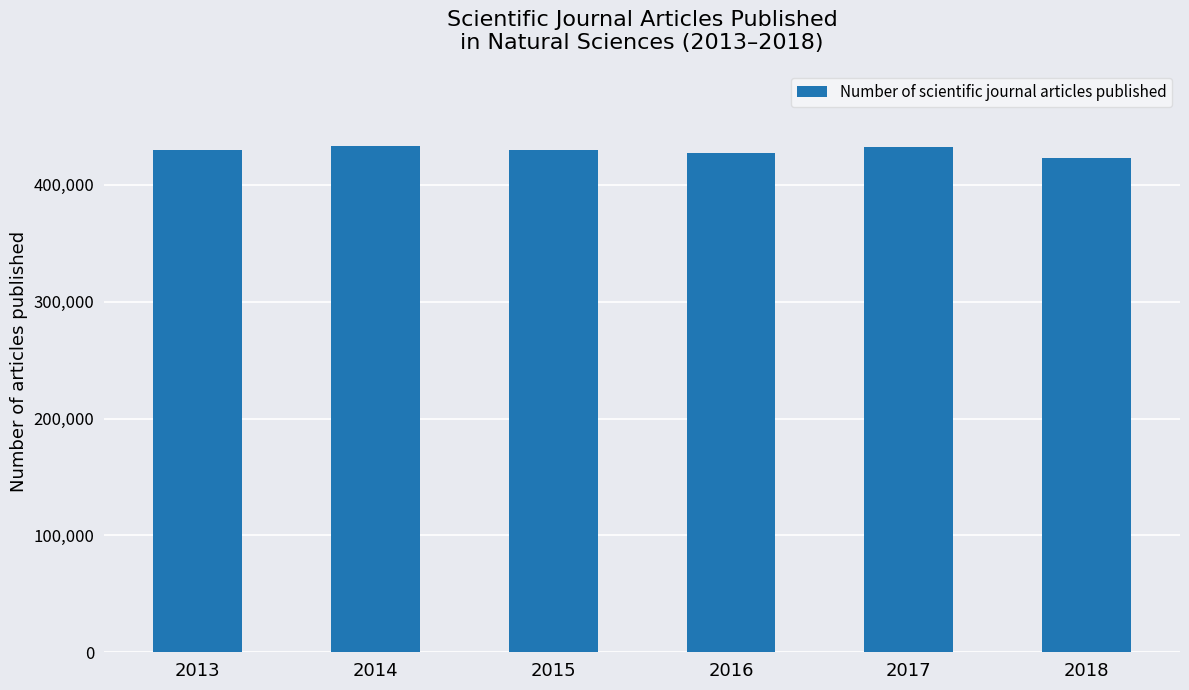

True or false: the data shows 135203 at 2015.

False